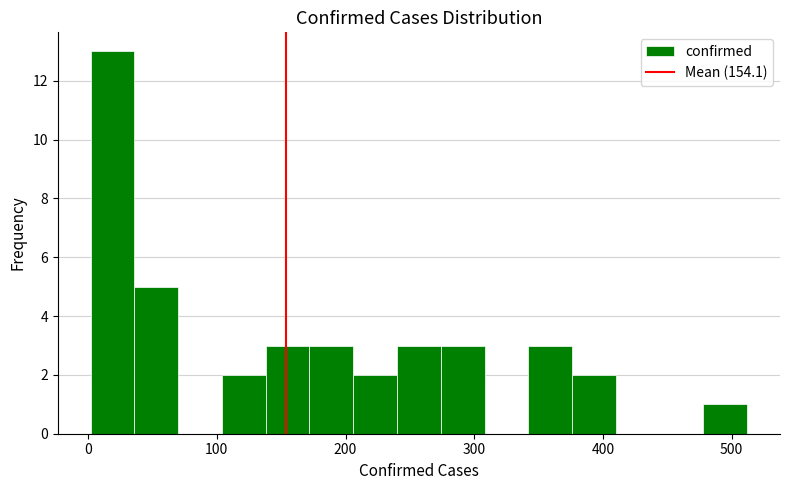

Around what value on the x-axis is the tallest bar? Give the approximate position of its centre, as read against the axis.

20